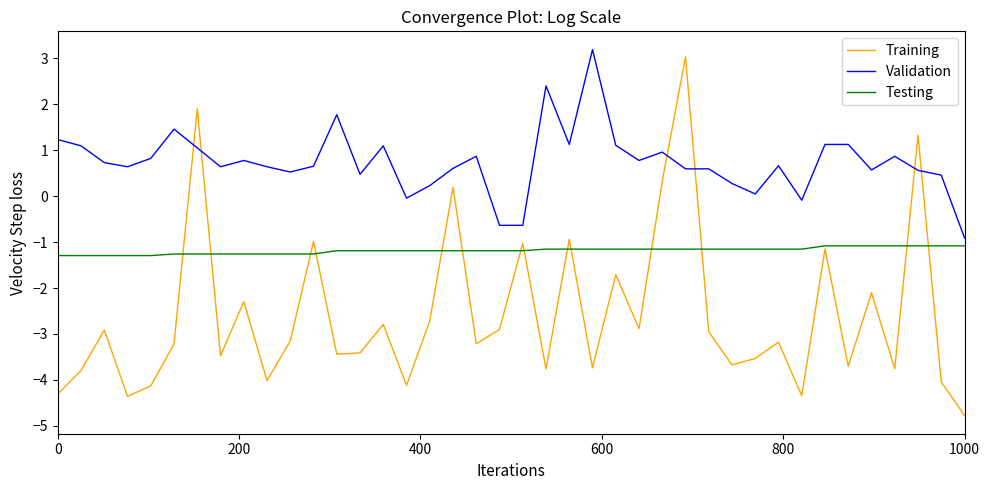

What is the minimum value shown in the chart?

-4.8